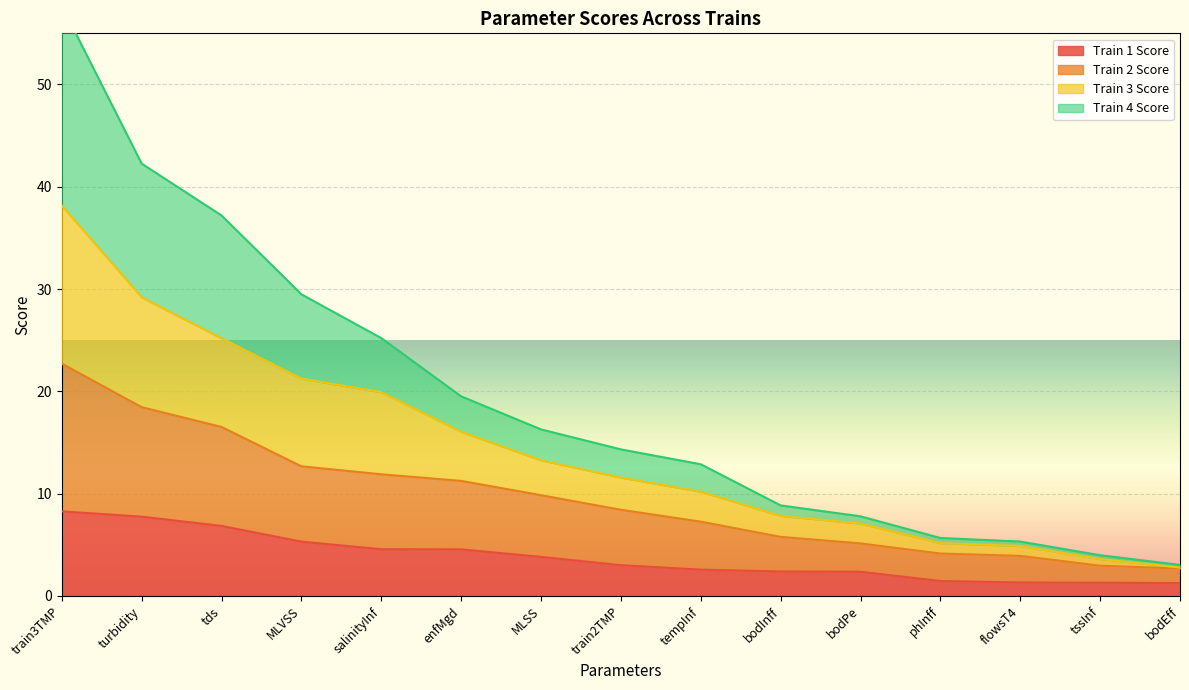

What position from the left is bodPe?

11